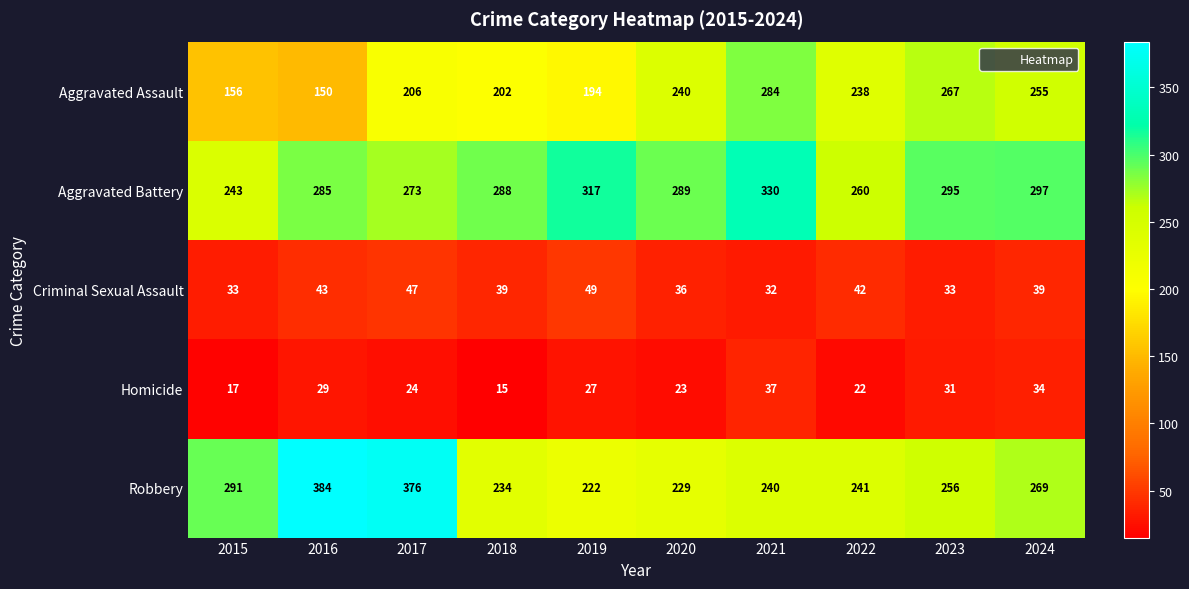

Which category has the lowest value across all series?

2018